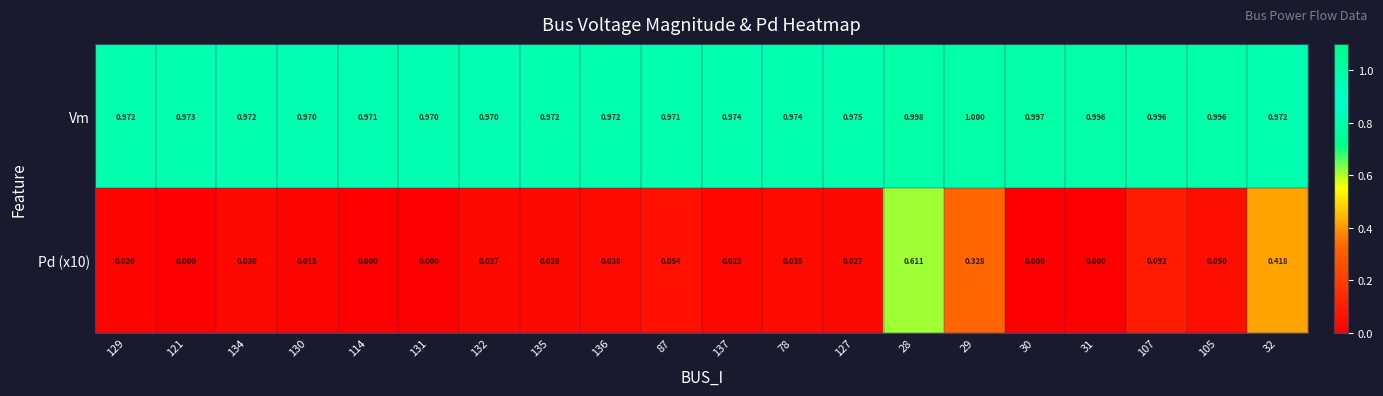

At how many categories does at least one series exceed 0?

20